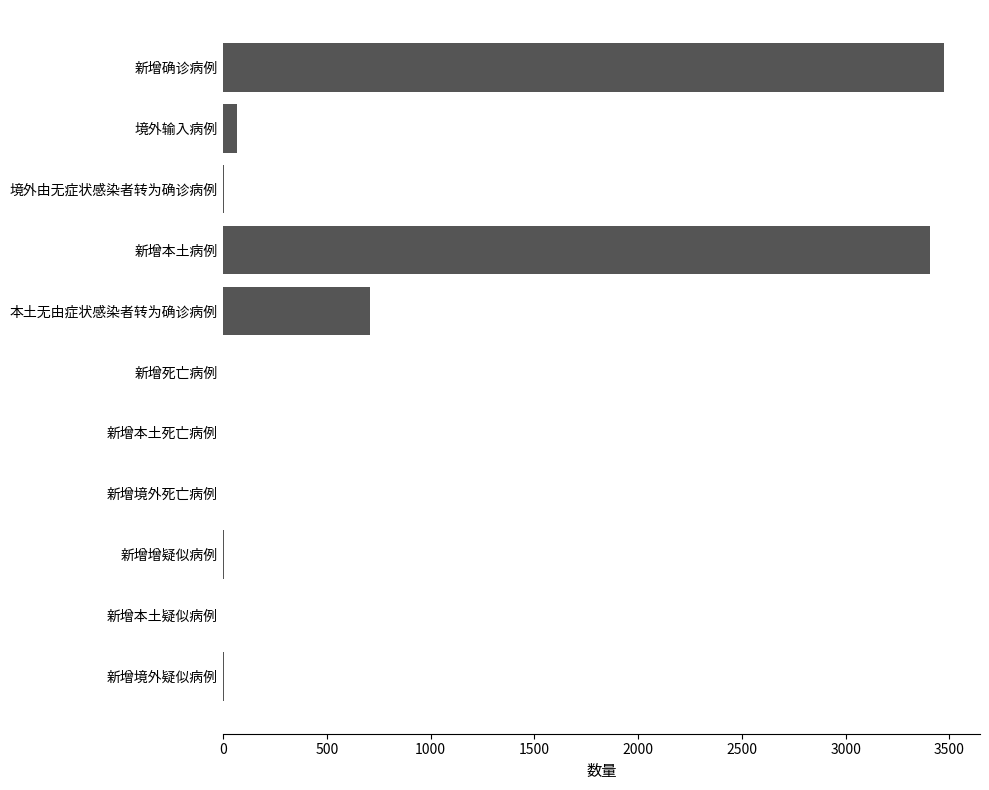

True or false: the data shows 0 at 新增本土死亡病例.

True